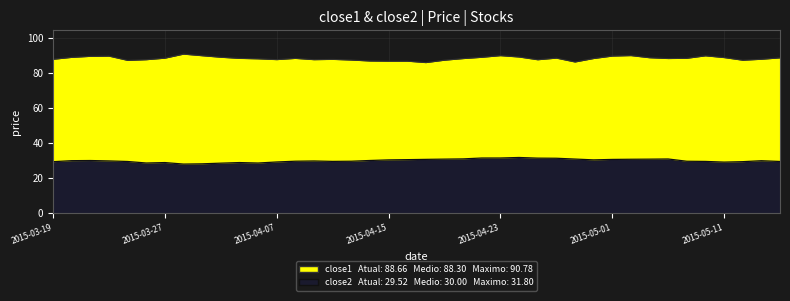

The close2 series shows 45.8 at 2015-04-02. True or false?

False